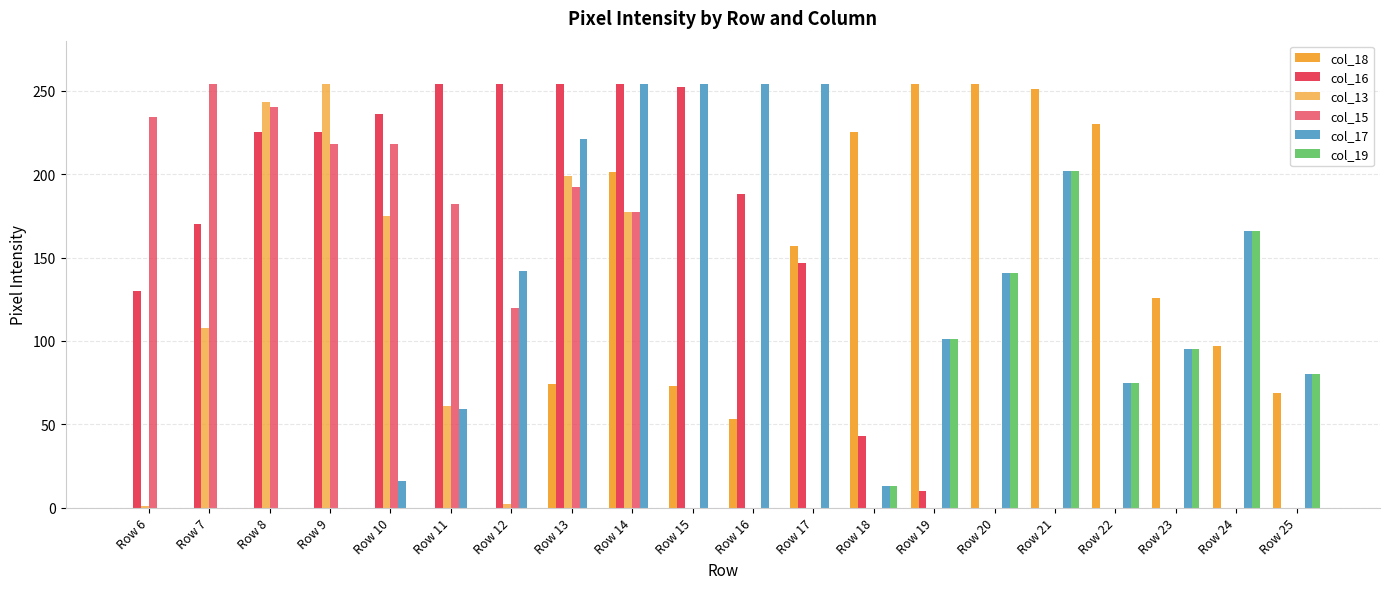

Reading right to left, transcribe all the data shown in this chart.

col_18: 69	97	126	230	251	254	254	225	157	53	73	201	74	0	0	0	0	0	0	0
col_16: 0	0	0	0	0	0	10	43	147	188	252	254	254	254	254	236	225	225	170	130
col_13: 0	0	0	0	0	0	0	0	0	0	0	177	199	2	61	175	254	243	108	1
col_15: 0	0	0	0	0	0	0	0	0	0	0	177	192	120	182	218	218	240	254	234
col_17: 80	166	95	75	202	141	101	13	254	254	254	254	221	142	59	16	0	0	0	0
col_19: 80	166	95	75	202	141	101	13	0	0	0	0	0	0	0	0	0	0	0	0